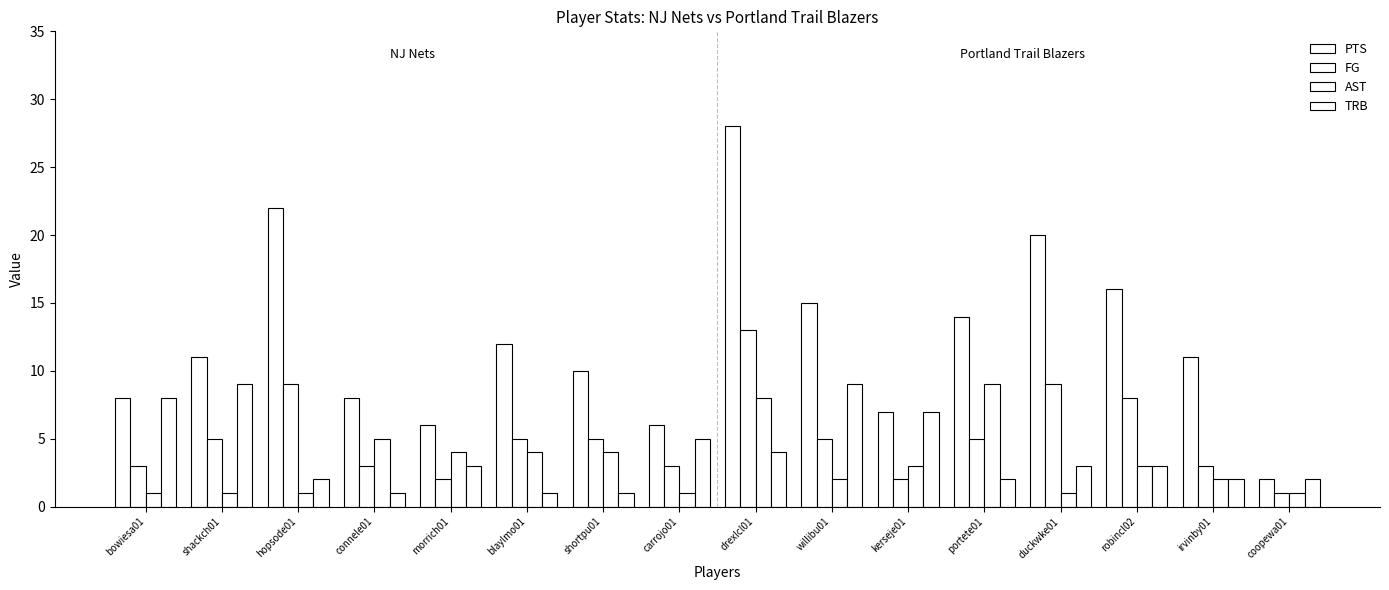

List the labels in order of PTS value, smallest first.

coopewa01, morrich01, carrojo01, kerseje01, bowiesa01, connele01, shortpu01, shackch01, irvinby01, blaylmo01, portete01, willibu01, robincl02, duckwke01, hopsode01, drexlcl01